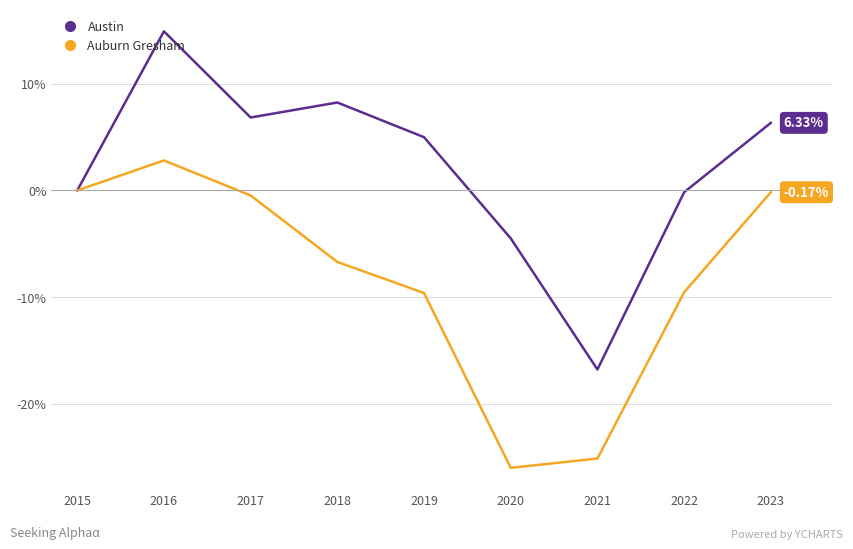

Is the value of Auburn Gresham at 2022 greater than the value of Austin at 2023?

No